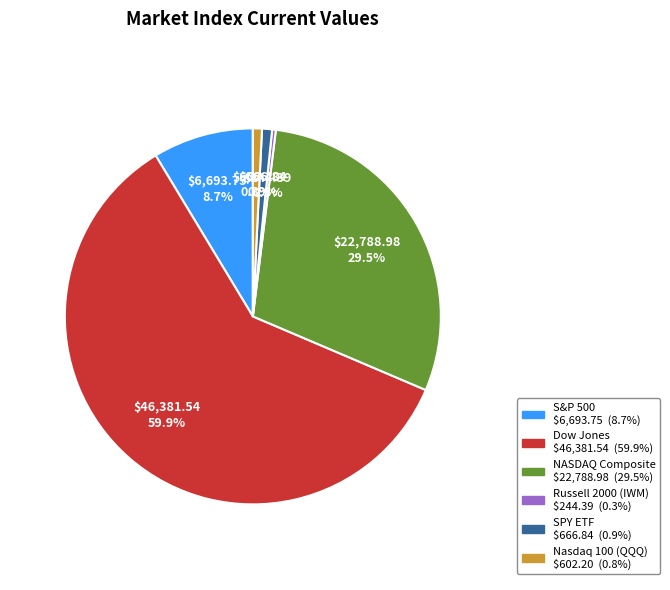

Which slice represents more than half of the pie?

Dow Jones